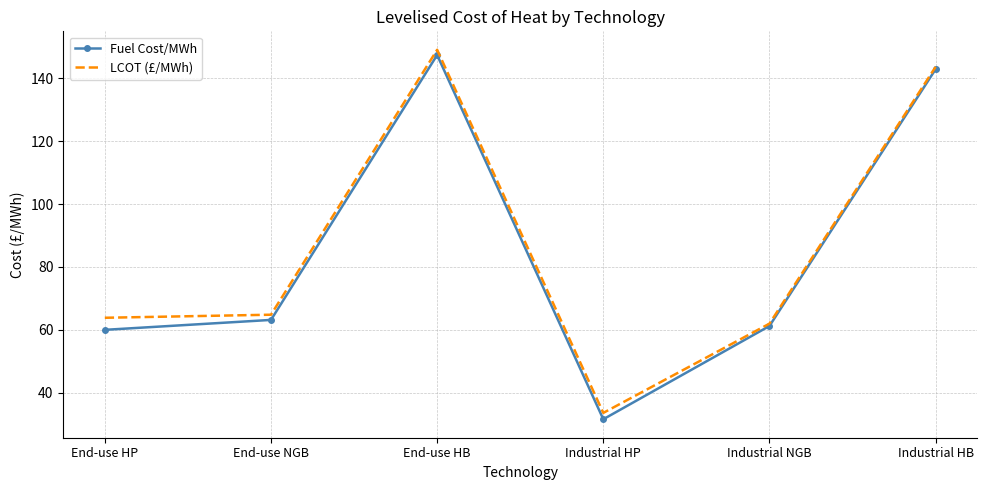

Reading left to right, transcribe all the data shown in this chart.

Fuel Cost/MWh: End-use HP=60.0	End-use NGB=63.2	End-use HB=147.4	Industrial HP=31.6	Industrial NGB=61.2	Industrial HB=142.9
LCOT (£/MWh): End-use HP=63.8	End-use NGB=64.8	End-use HB=149.0	Industrial HP=33.6	Industrial NGB=62.0	Industrial HB=143.6